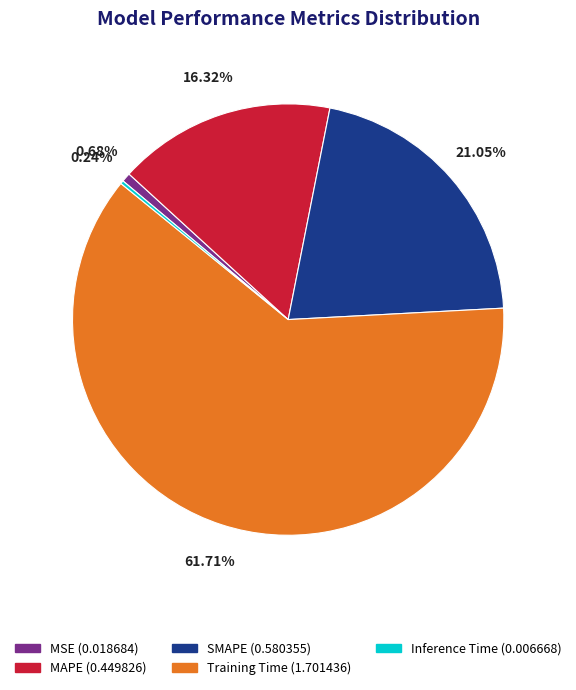

Between MSE (0.018684) and MAPE (0.449826), which is larger?

MAPE (0.449826)